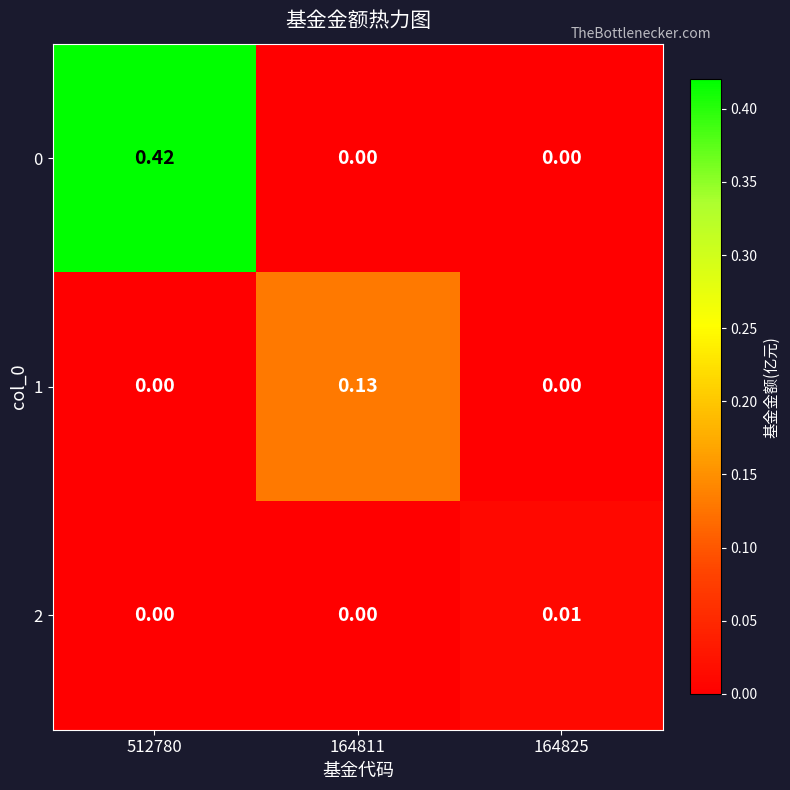

How many values in 0 are above zero?

1